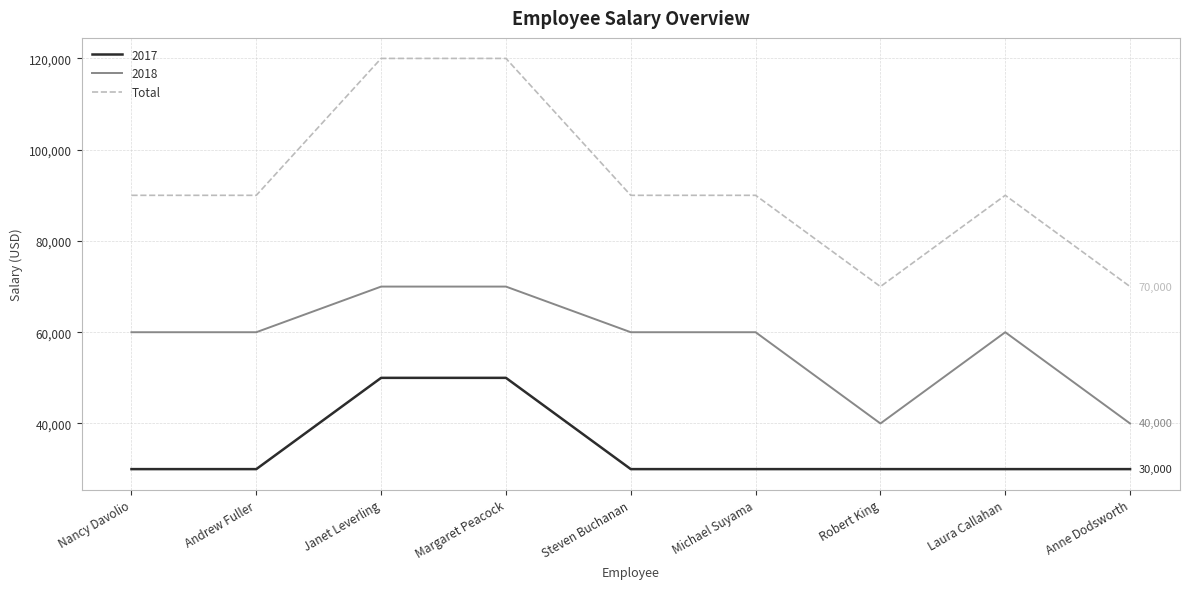

The Total series shows 57620 at Steven Buchanan. True or false?

False